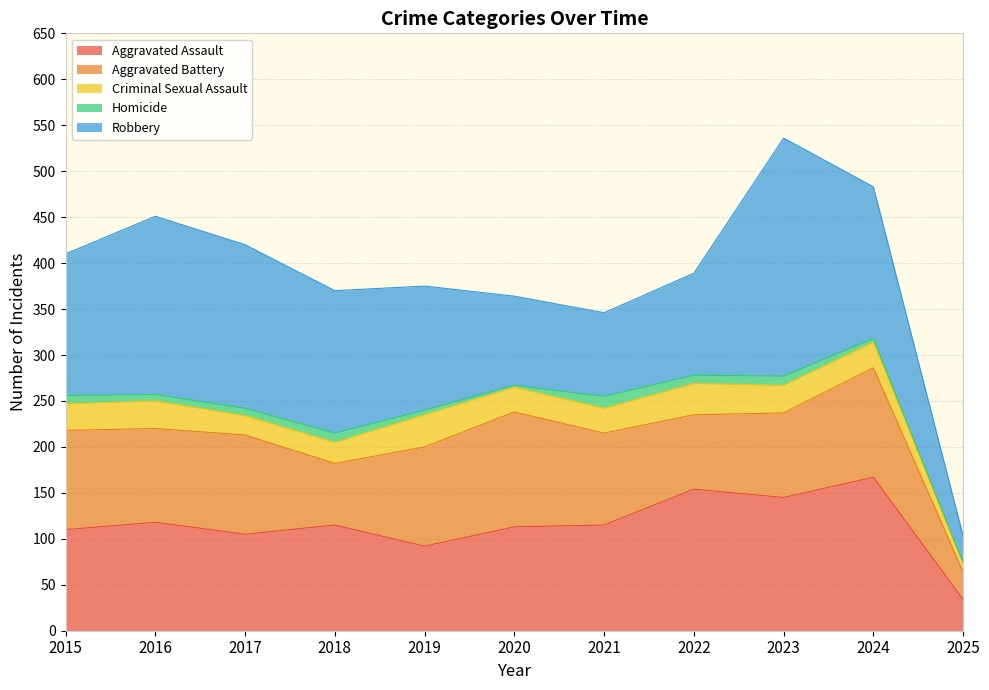

Where do Aggravated Assault and Aggravated Battery first cross each other?

2016 and 2017